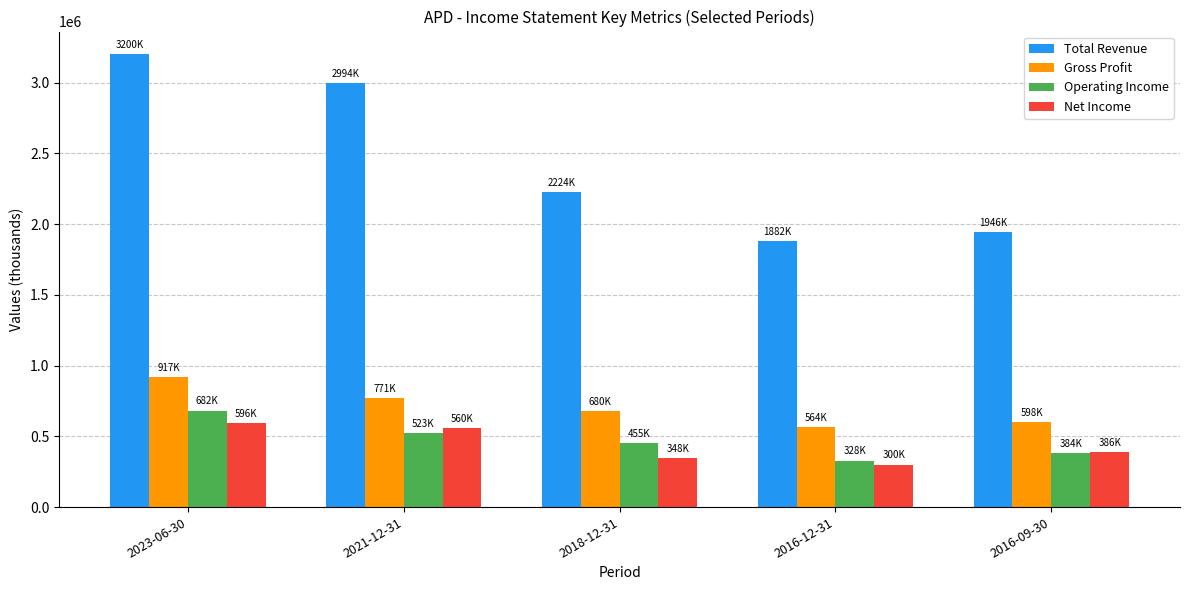

What is the difference between the maximum and minimum values in the Operating Income series?

353400